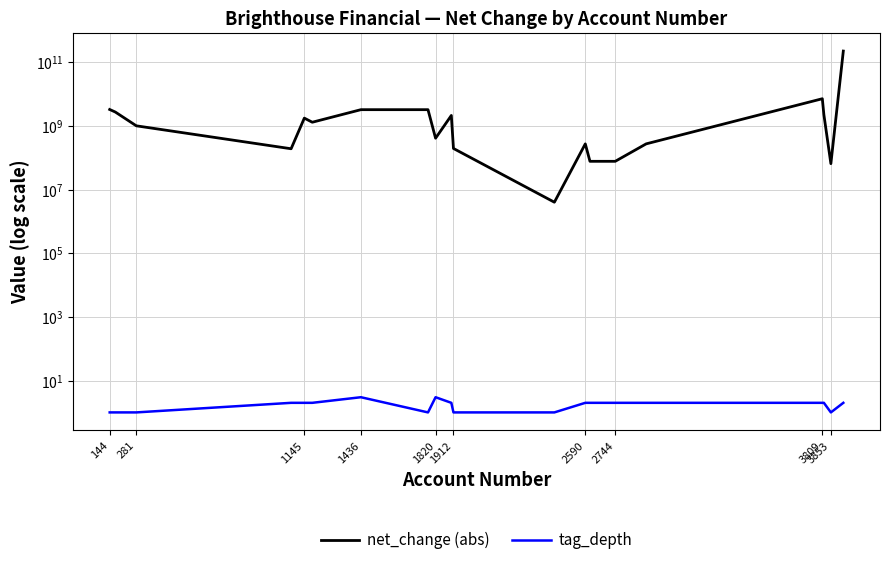

Where is the first local maximum for net_change (abs)?

1145